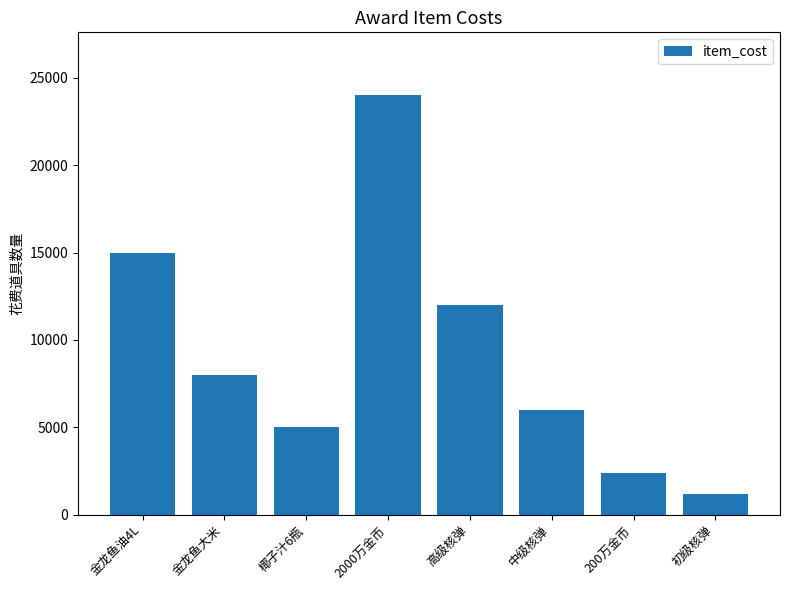

What is the label of the 7th bar from the right?

金龙鱼大米